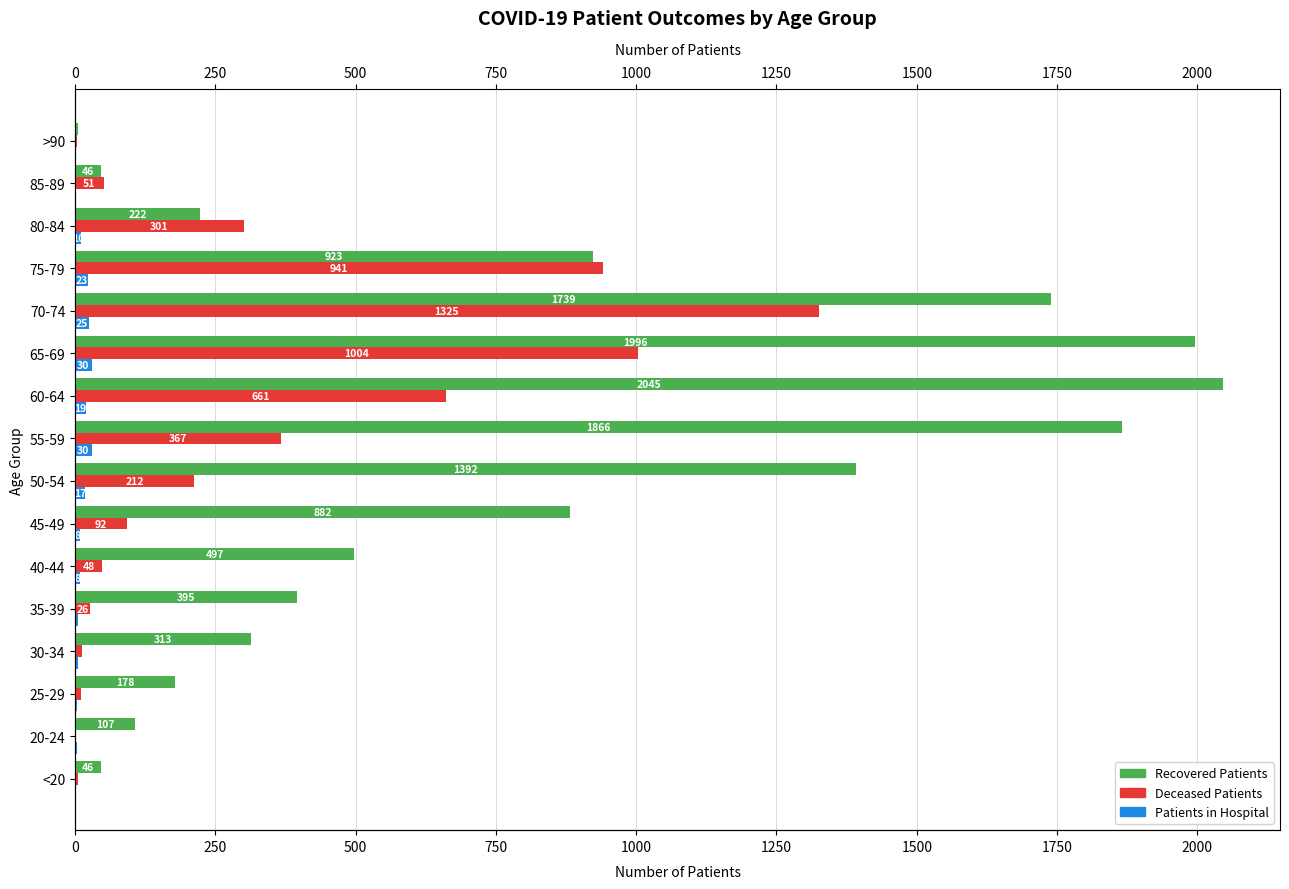

What position from the left is 35-39?

5